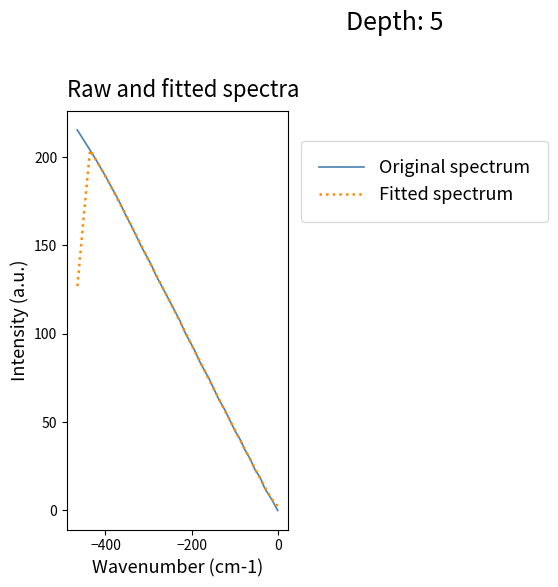

What is the difference between the maximum and minimum values in the Fitted spectrum series?

201.4